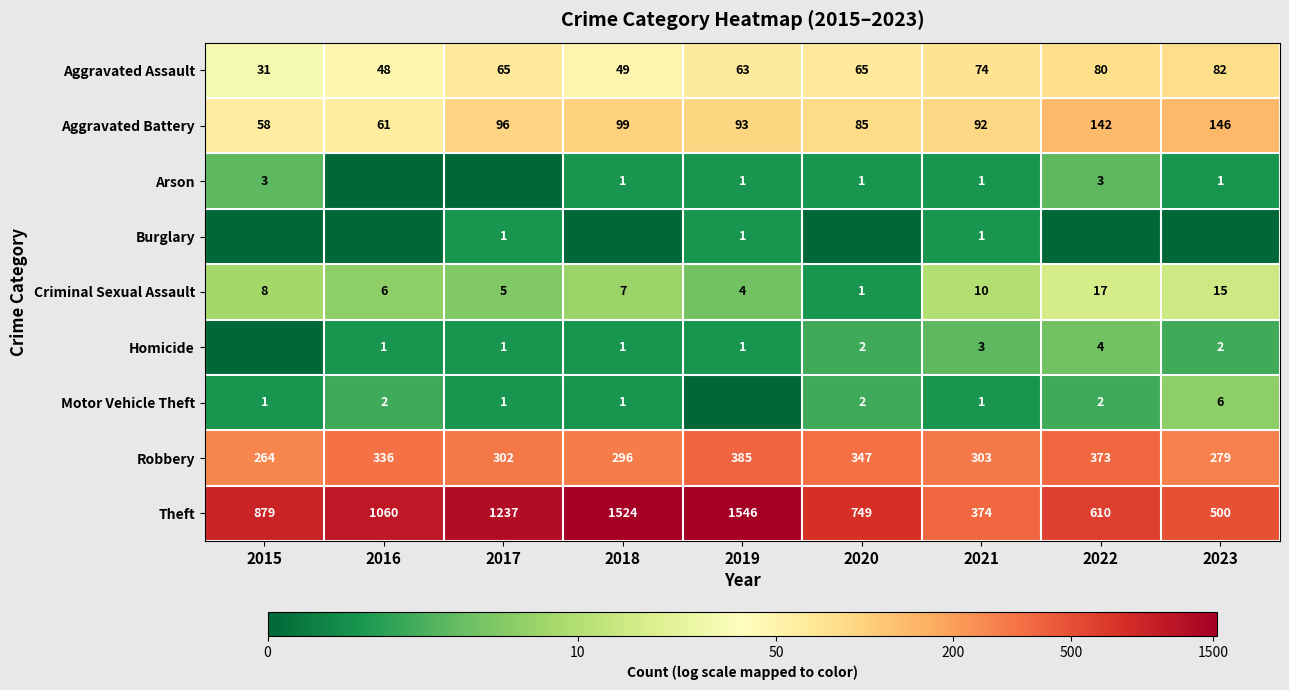

What is the sum of the Motor Vehicle Theft values at 2021 and 2016?

3